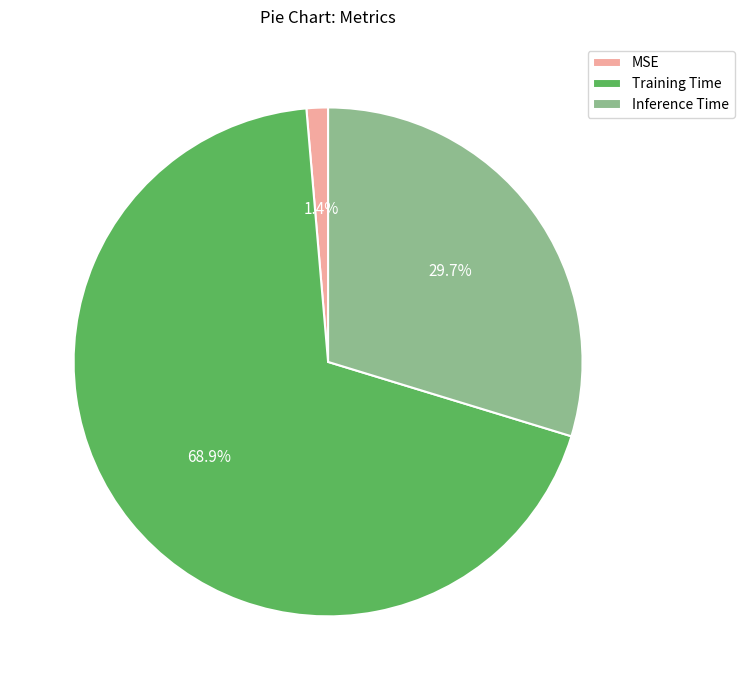

Between MSE and Training Time, which is larger?

Training Time